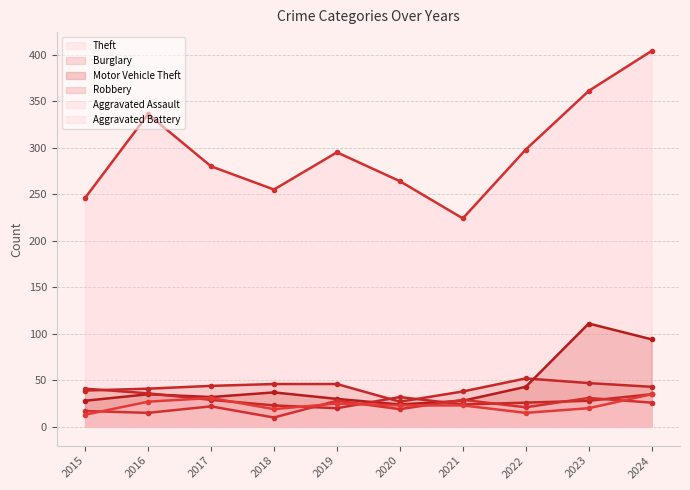

After their last crossing, which series has the higher values: Motor Vehicle Theft or Burglary?

Motor Vehicle Theft